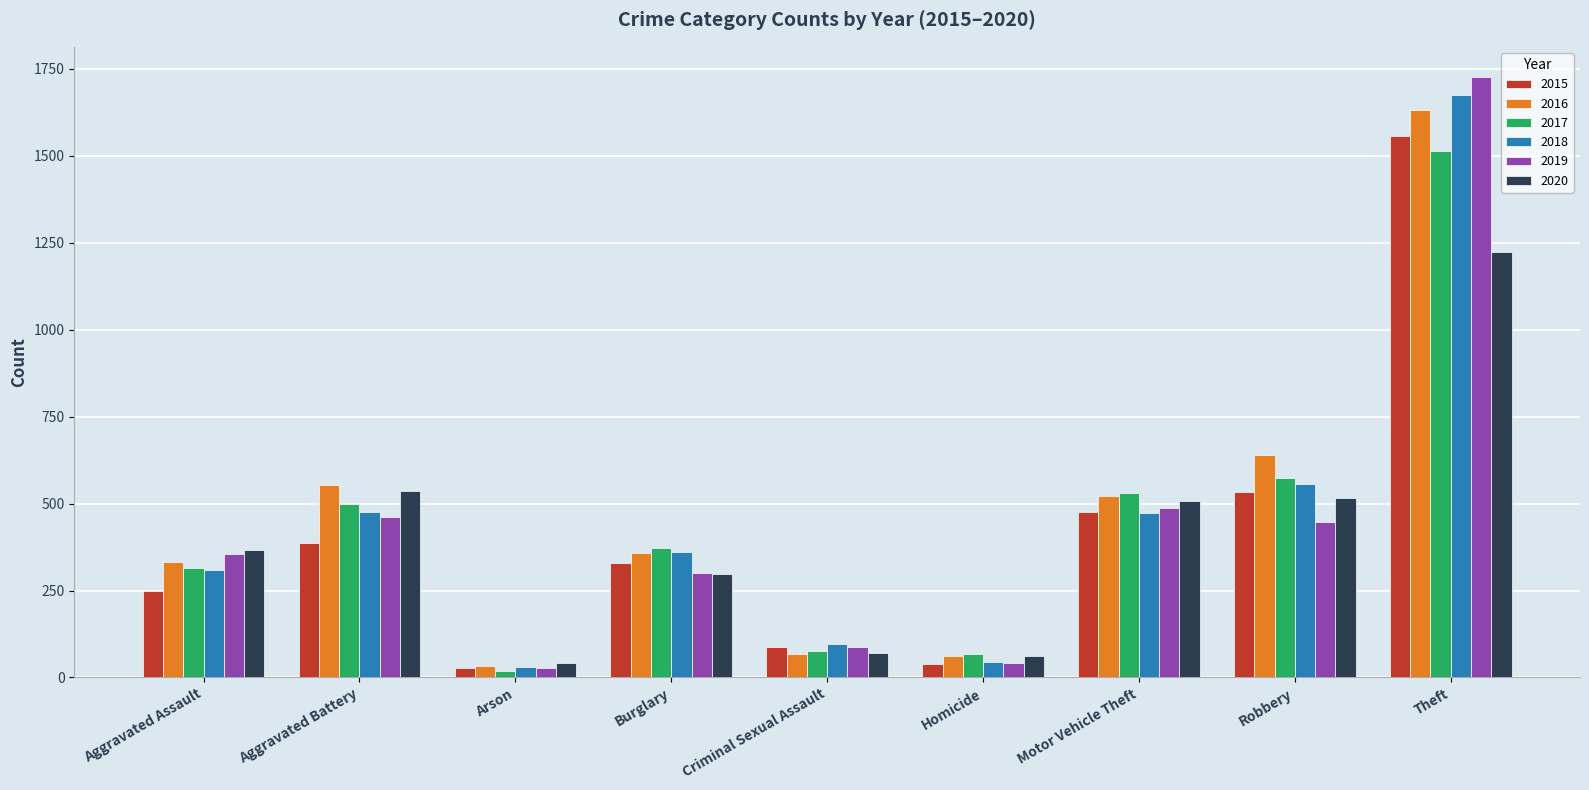

What is the value of the 2016 bar at the 2nd from the left?

552